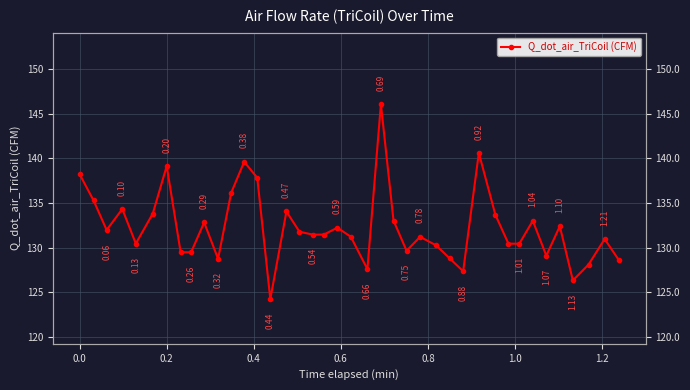

True or false: there are more than 1 points higher than both neighbors.

True